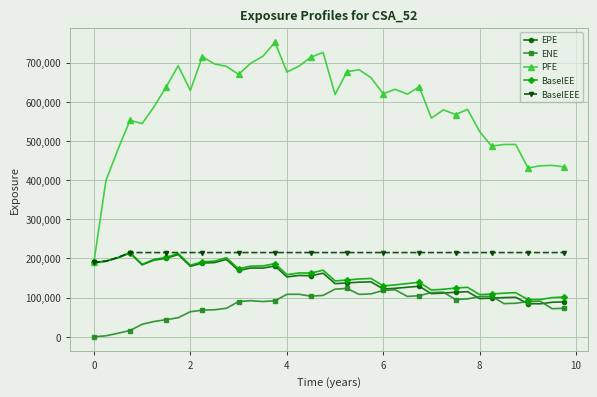

Which series has the largest total across all categories?

PFE